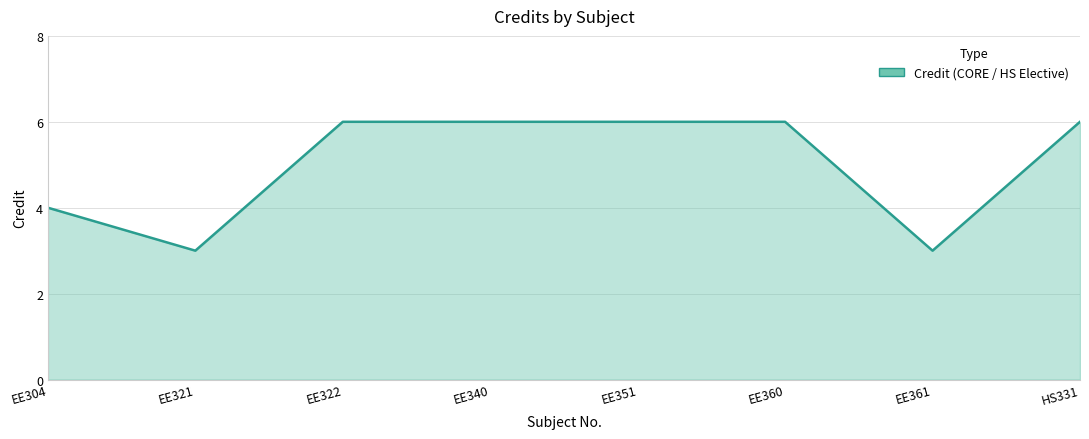

Reading left to right, what are all the values shown in this chart?

4	3	6	6	6	6	3	6